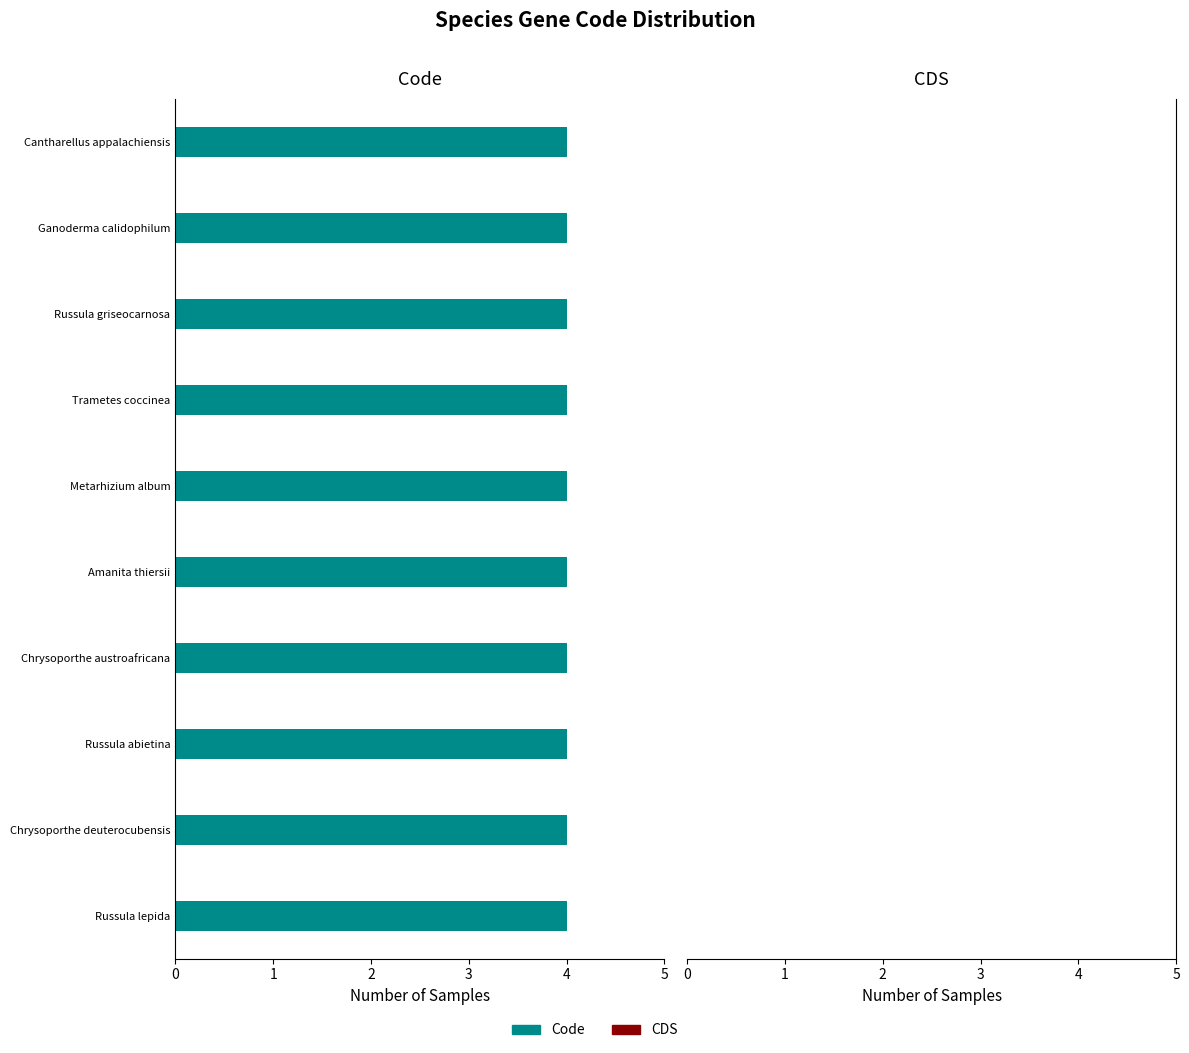

How many series are shown in this chart?

2